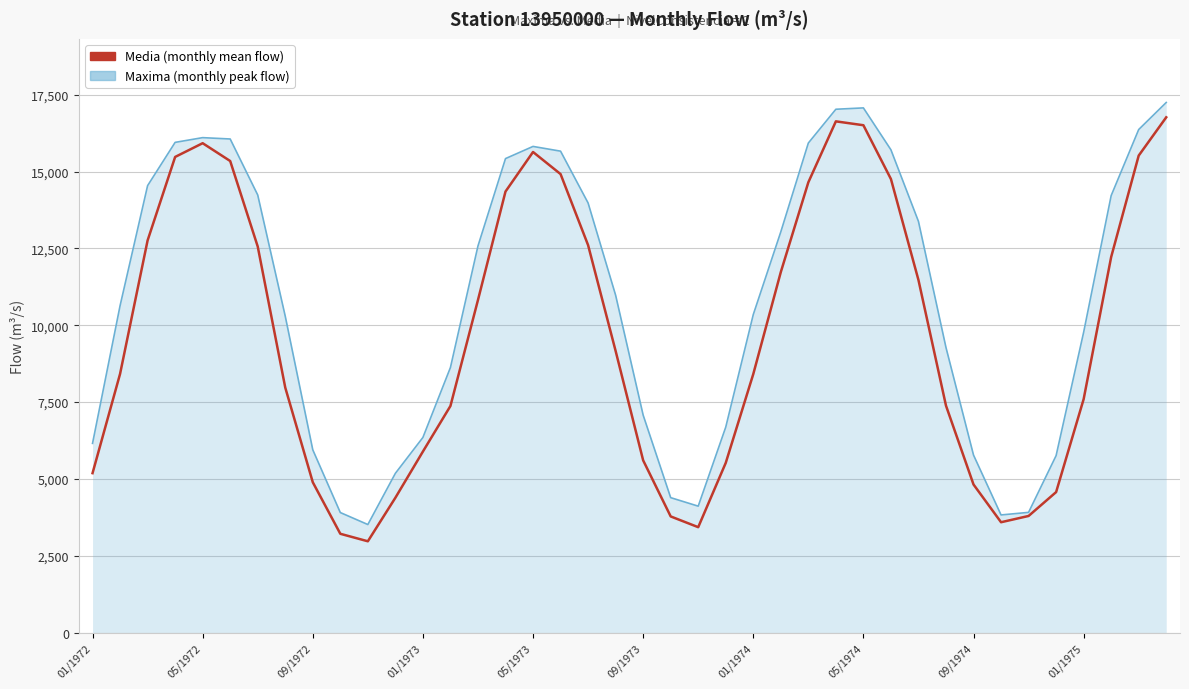

List the series in order of their overall mean, highest first.

Maxima (monthly peak flow), Media (monthly mean flow)